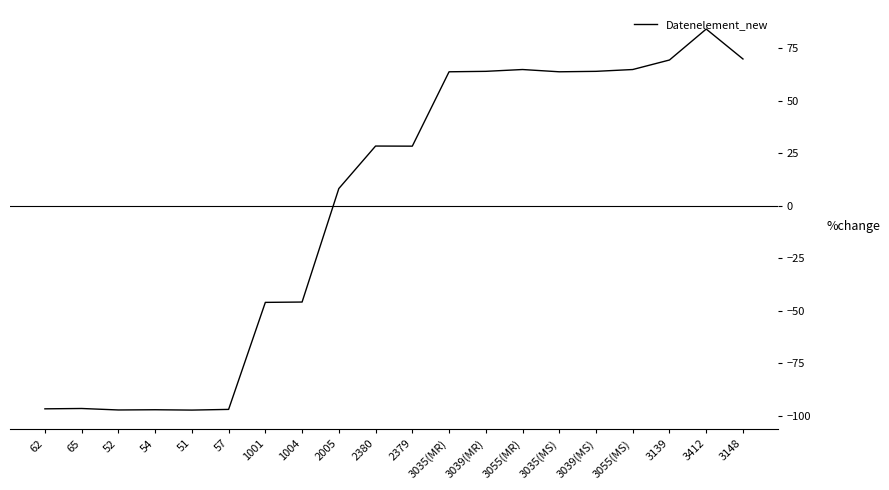

What is the difference between the maximum and second lowest values?

181.3